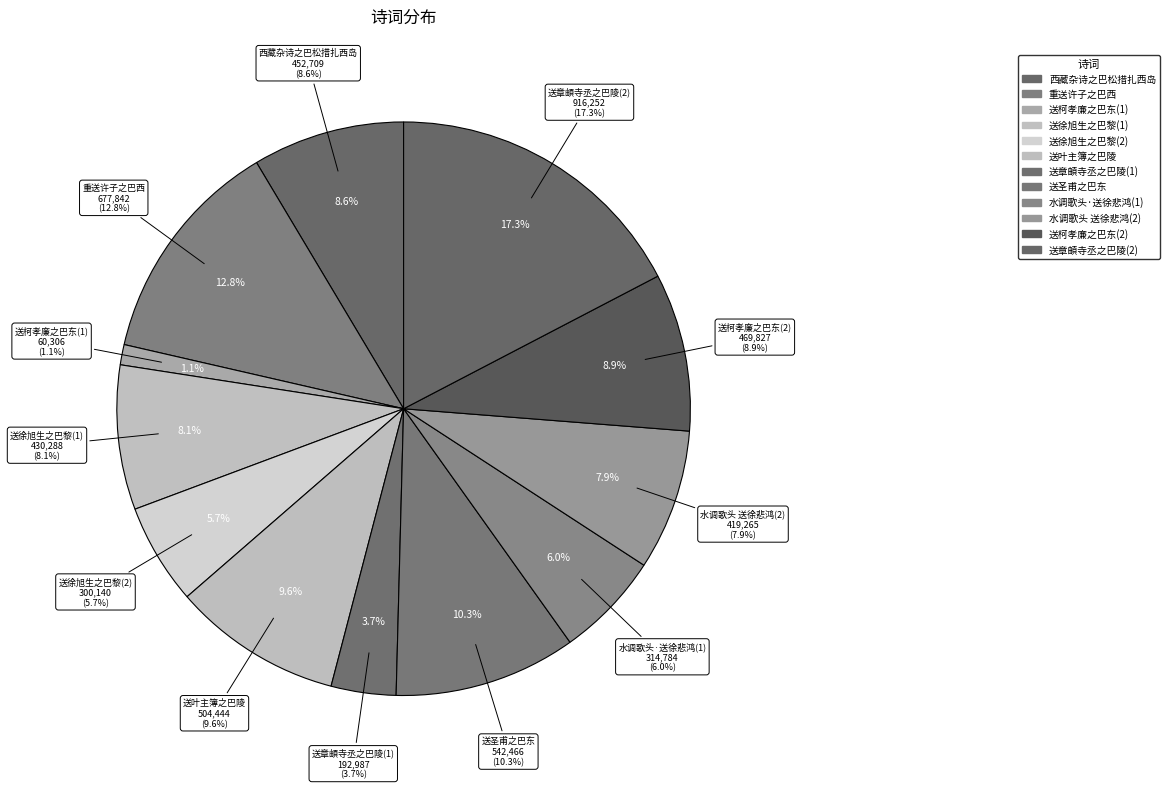

Does 送章頔寺丞之巴陵 account for over 50% of the chart?

No